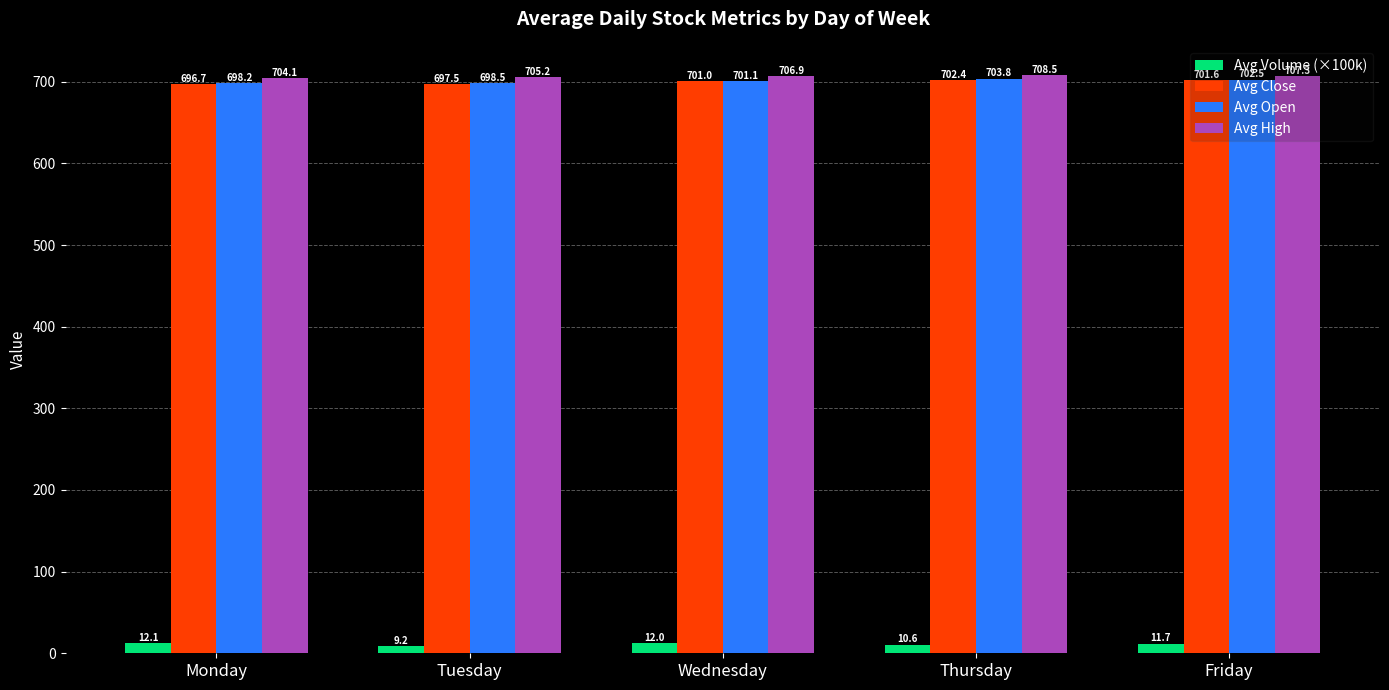

Are the bars grouped side by side (vs. stacked)?

Yes